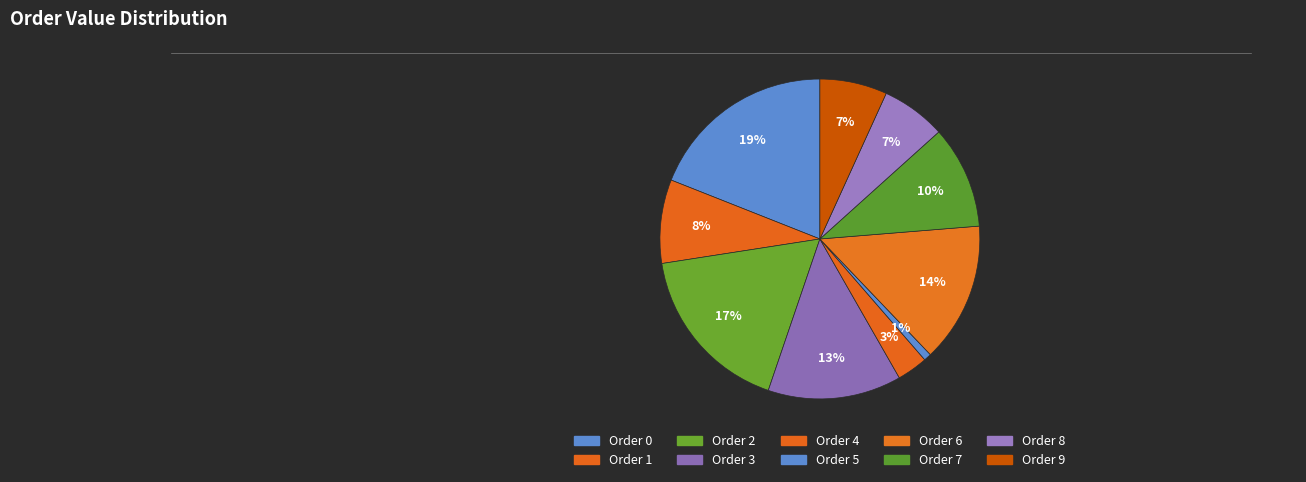

How many slices are in this pie chart?

10